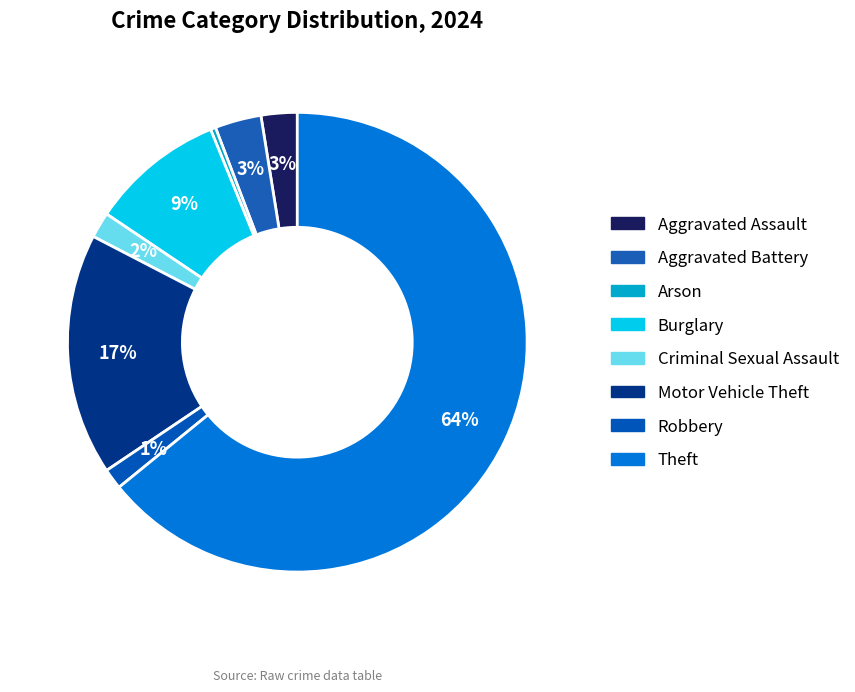

Count the number of slices in the pie.

8